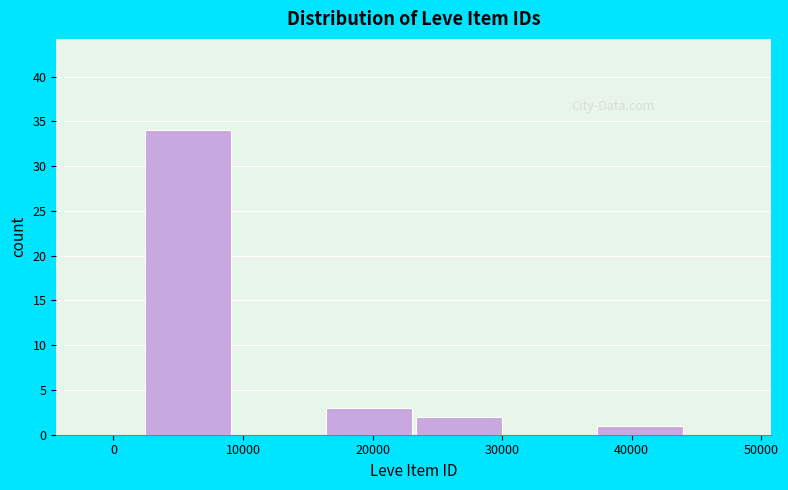

Reading left to right, list every bar in this chart as the range it spans on the x-axis followed by its height. Neither the bar edges nor the heights are printed on the chart, so give them approximately, as read against the axes.

2000 to 9000: 34
9000 to 16000: 0
16000 to 23000: 3
23000 to 30000: 2
30000 to 37000: 0
37000 to 44000: 1